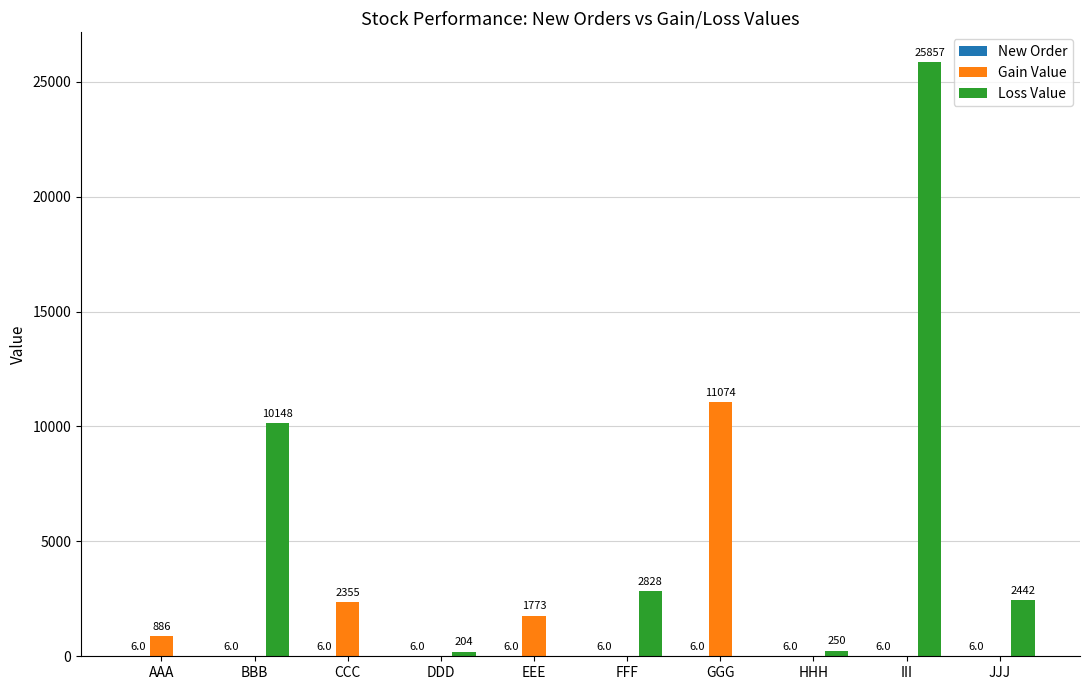

Is it true that Loss Value equals 3910.6 at BBB?

False